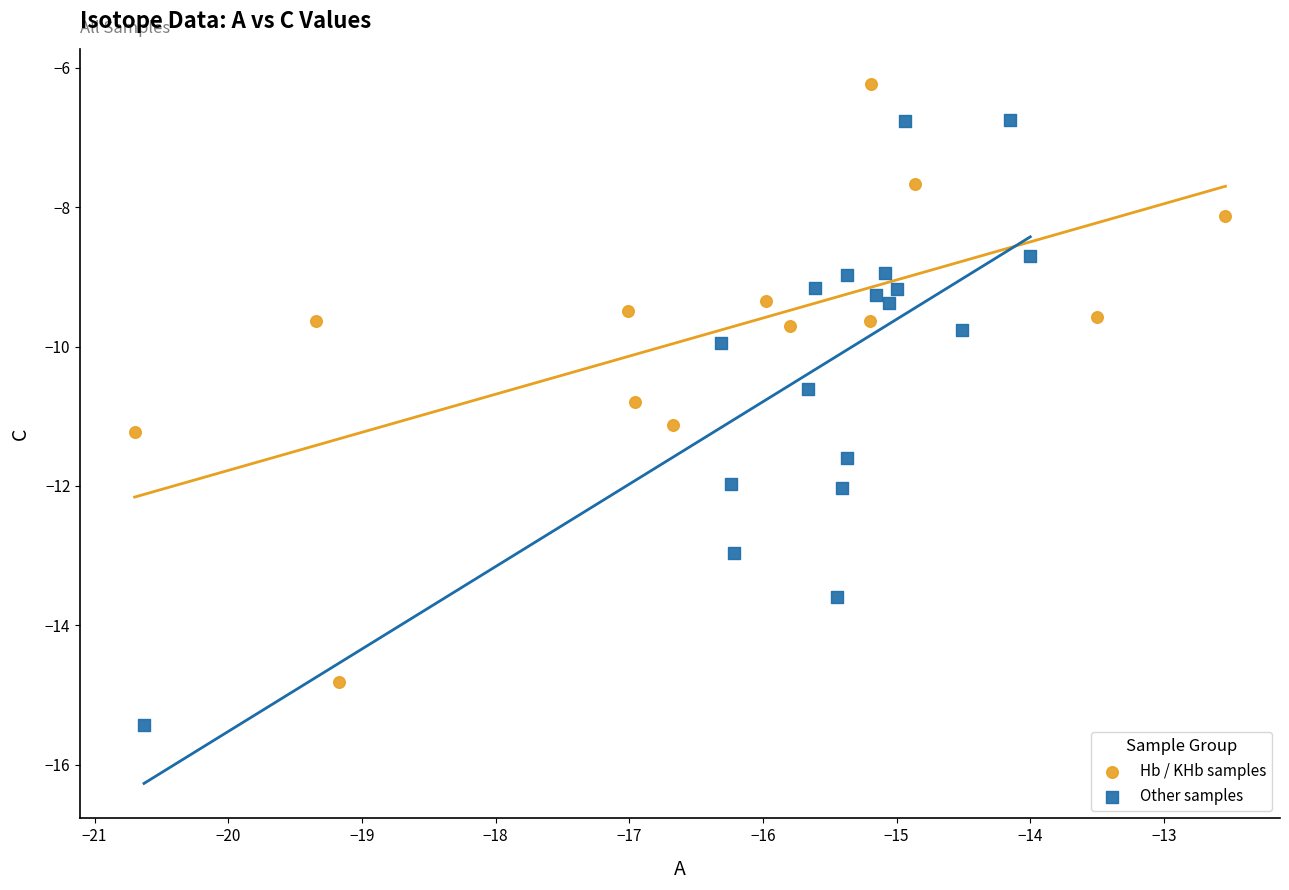

Which series reaches the minimum Y coordinate?

Other samples